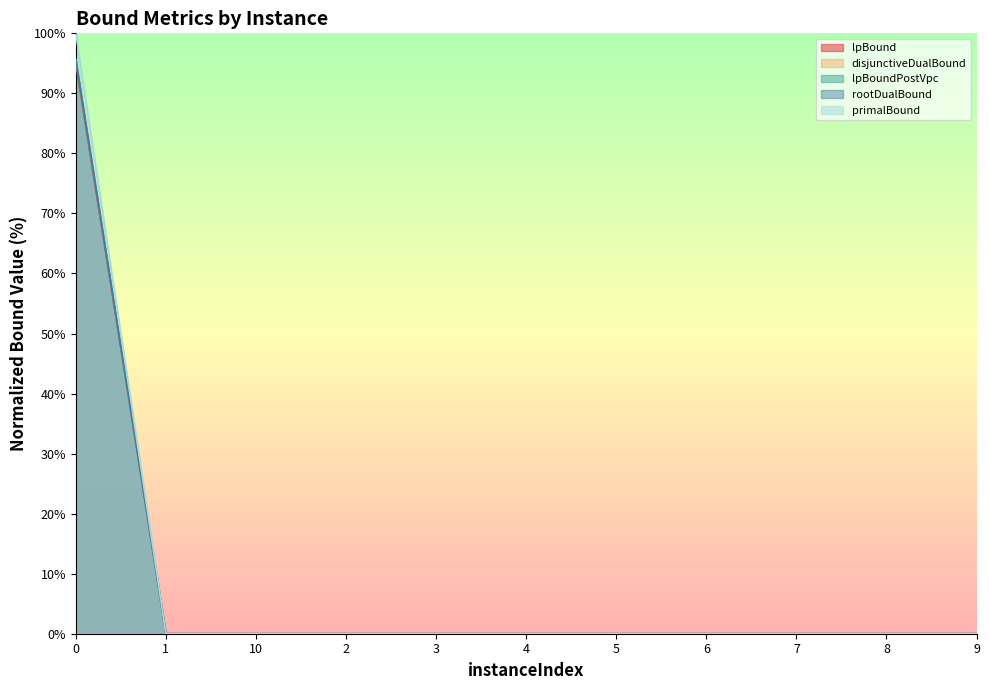

What is the average value of the disjunctiveDualBound series?

8.7